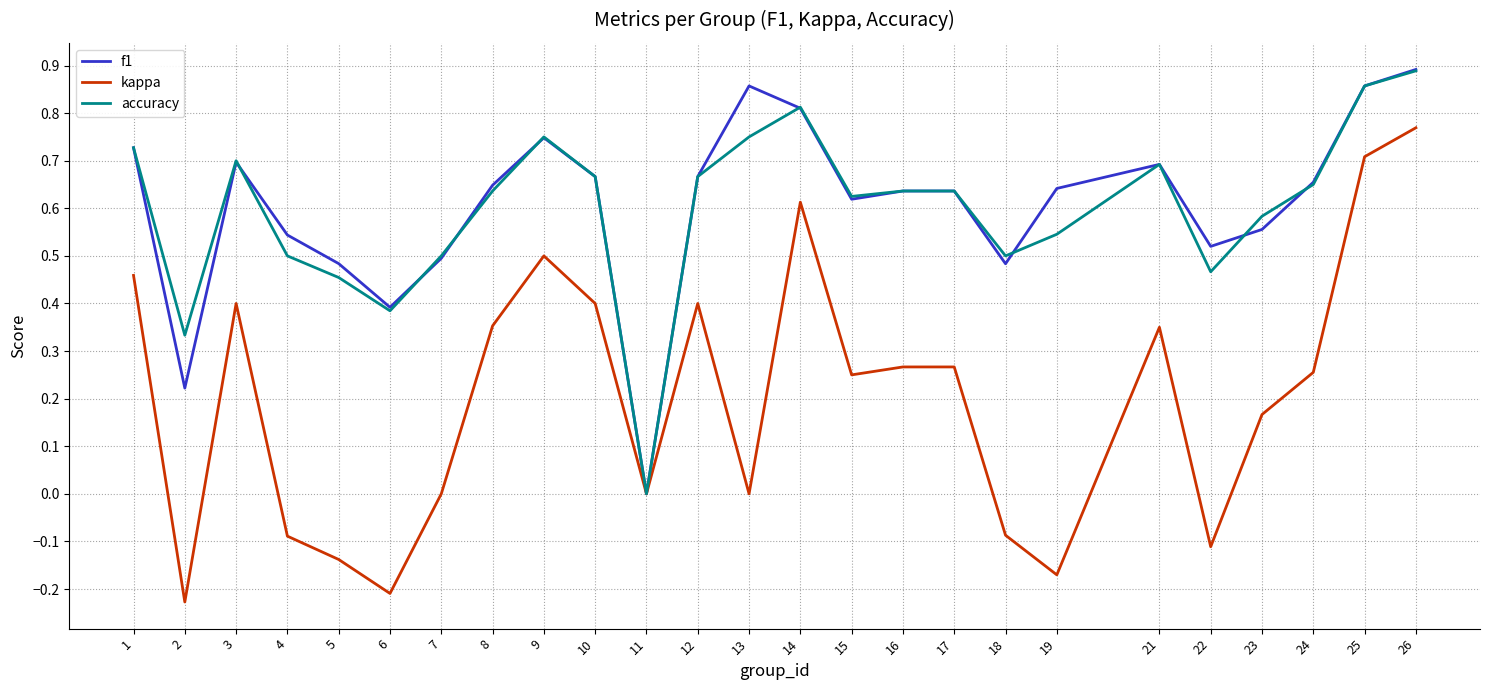

True or false: kappa has a value of 0.5 at 9.

True